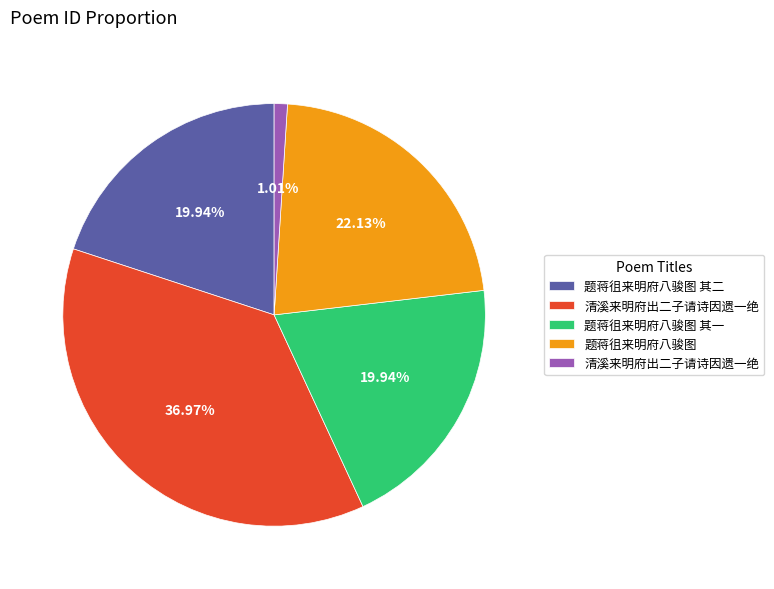

Is there a majority slice in this chart?

No